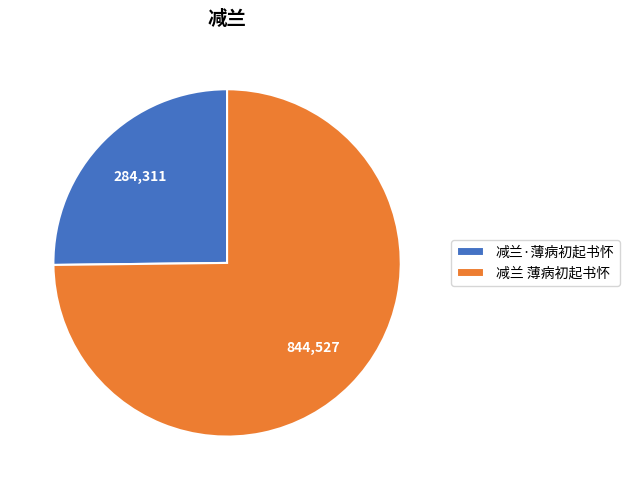

Which slice is the largest?

减兰 薄病初起书怀